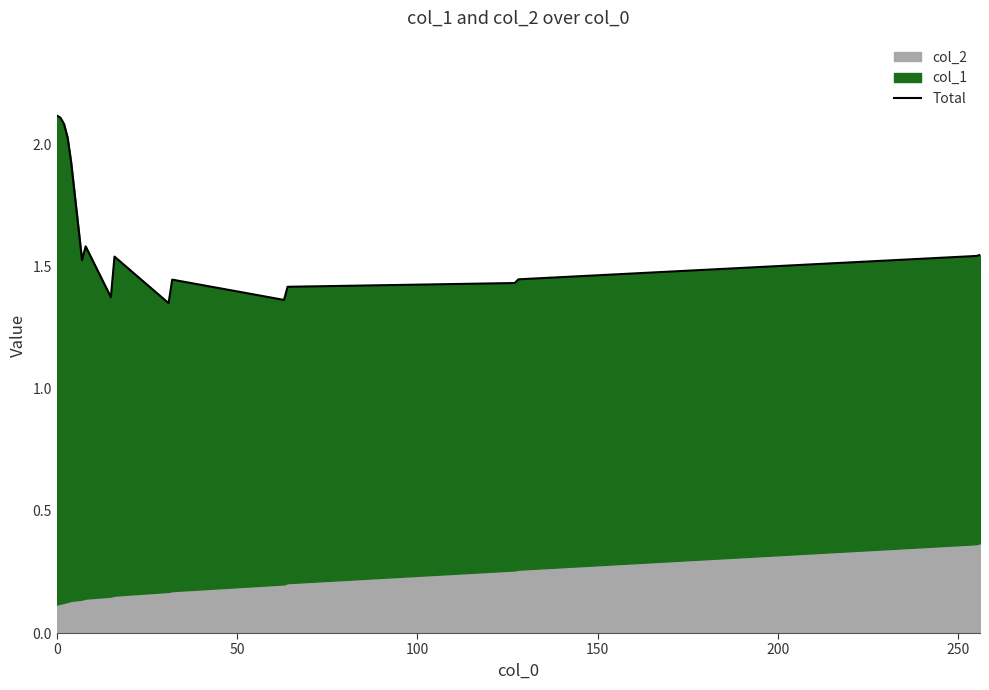

What position from the left is 150?

4